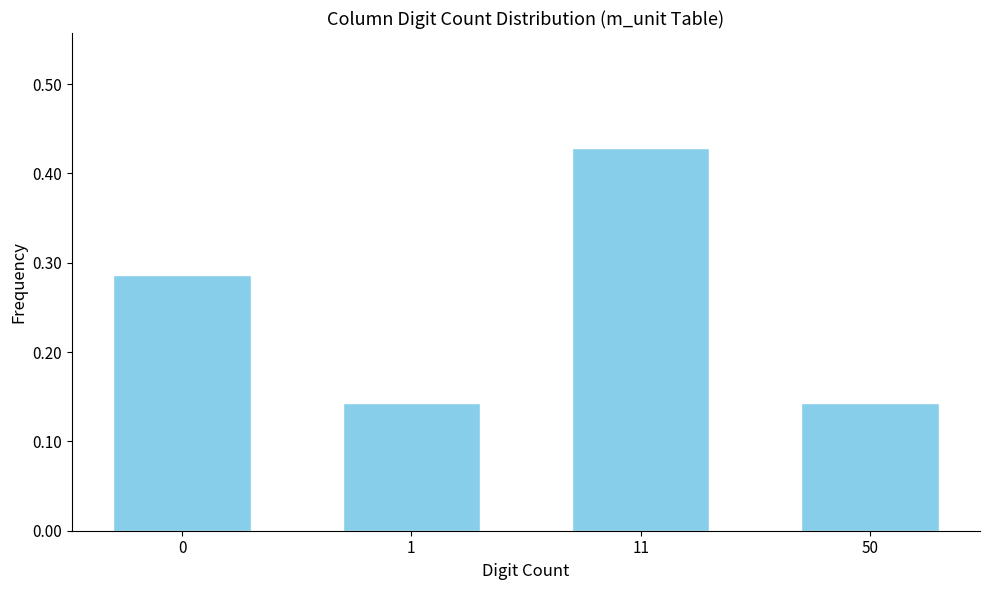

What is the sum of all values?

1.0